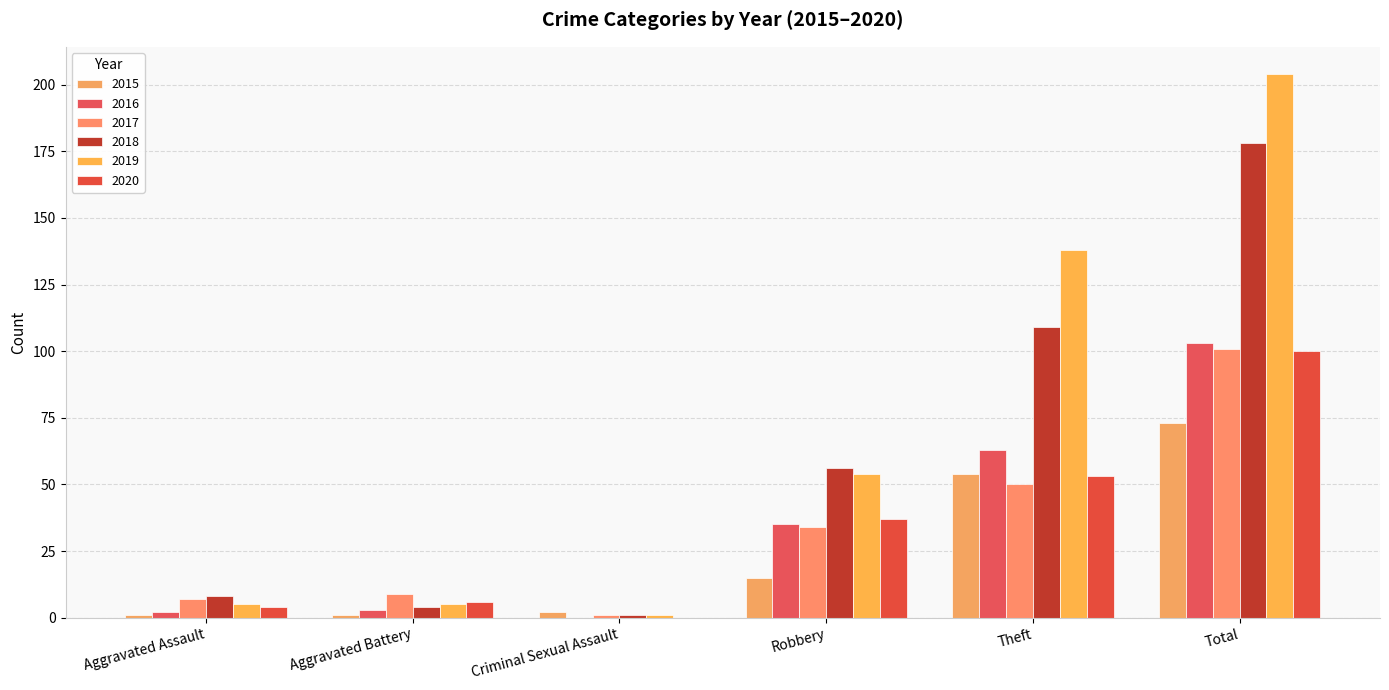

What is the maximum value for 2020?

100